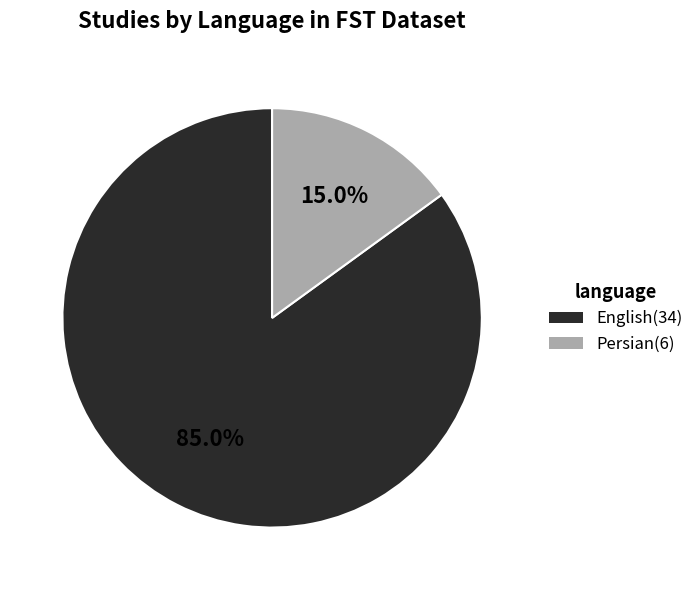

How many segments does this pie chart have?

2